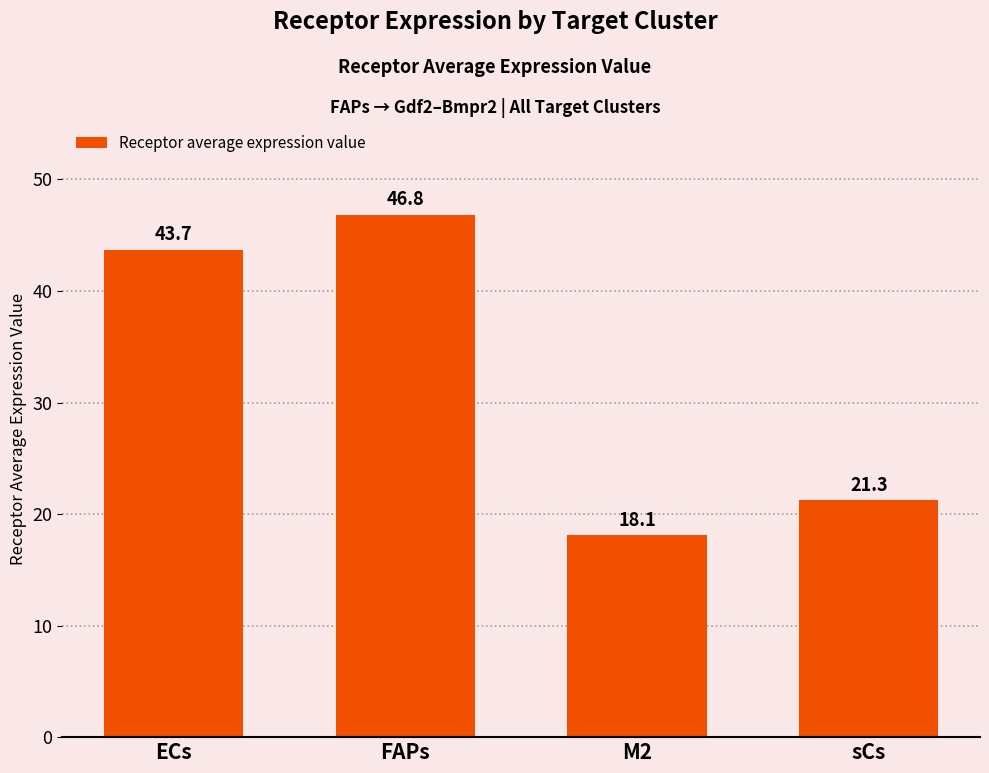

How many data points does each series have?

4